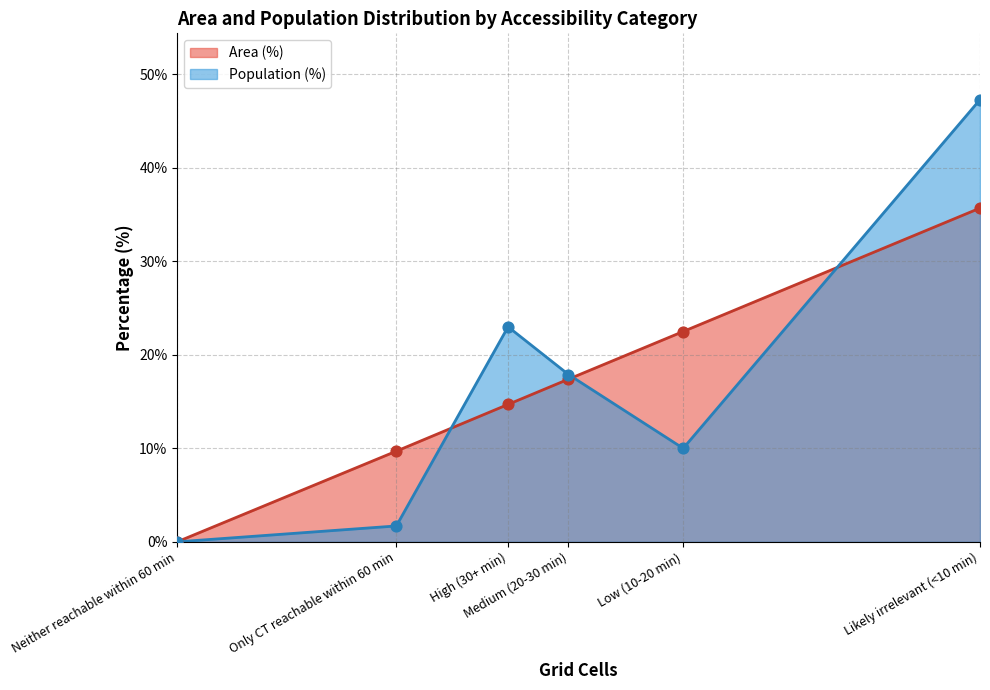

At how many categories does at least one series exceed 37?

1